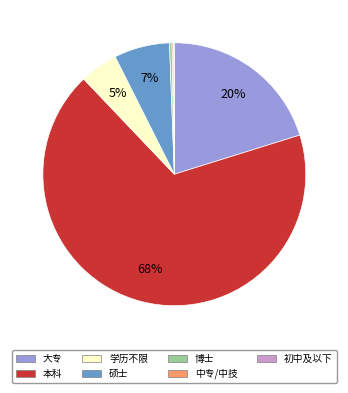

Is the sum of 硕士 and 大专 greater than half?

No